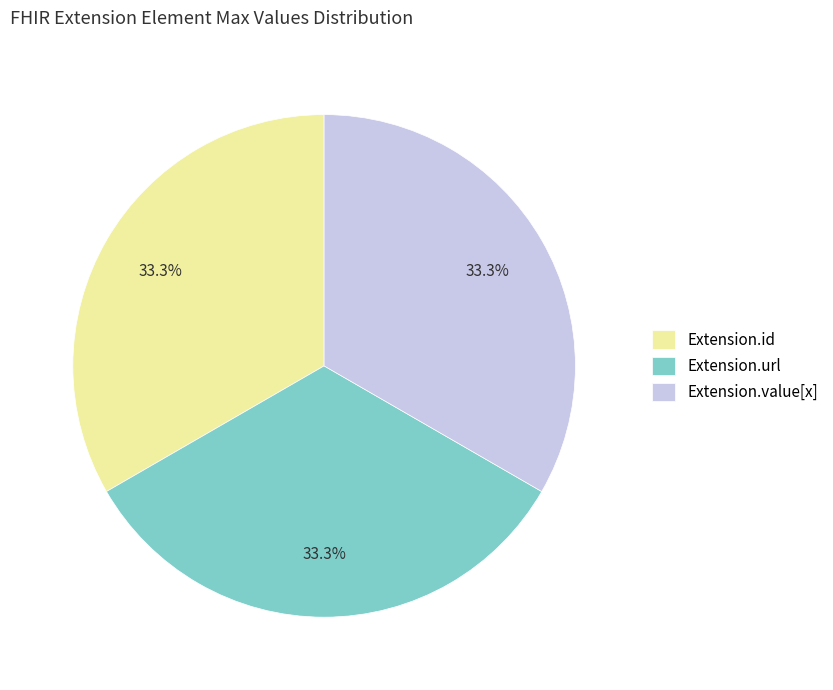

To the nearest percent, what percentage of the pie is Extension.url?

33%